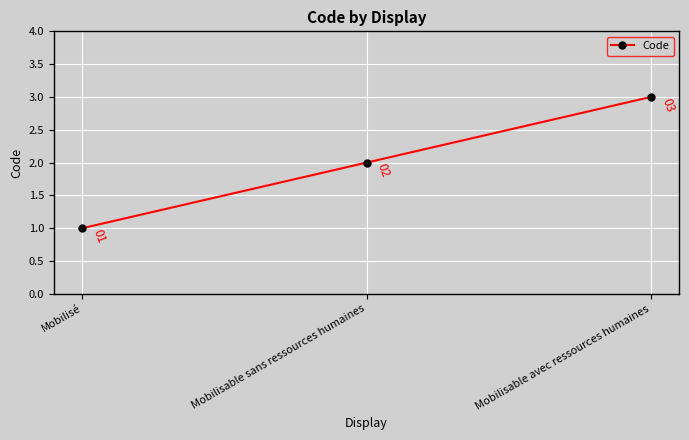

Is it true that the value at Mobilisé is 0?

False